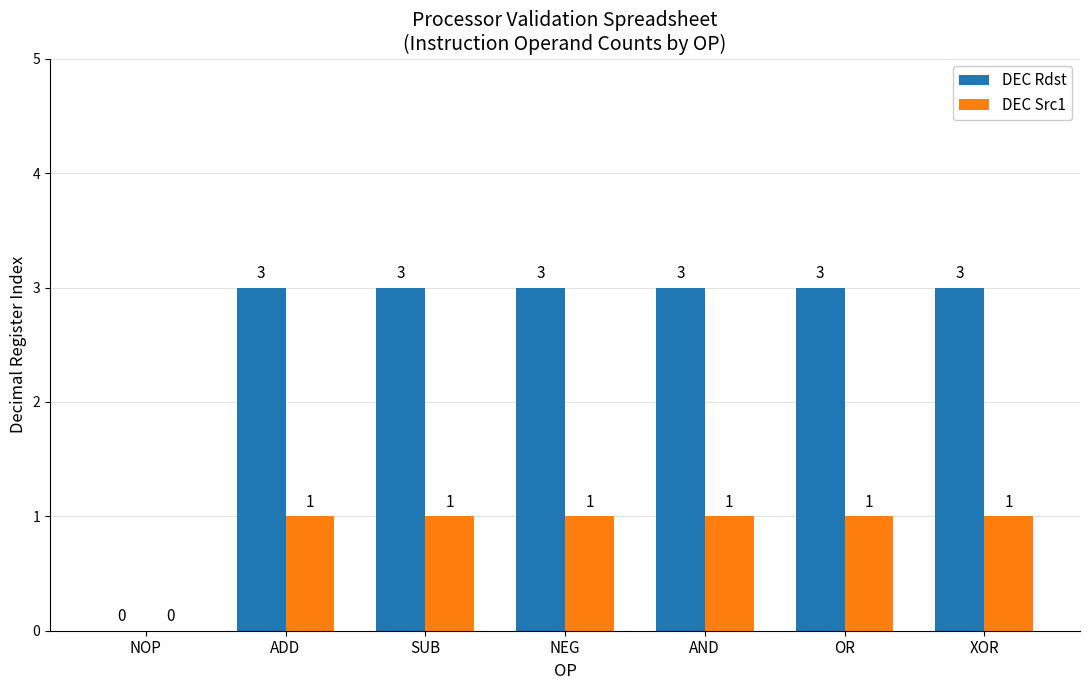

How many DEC Rdst values are between 3 and 4?

6